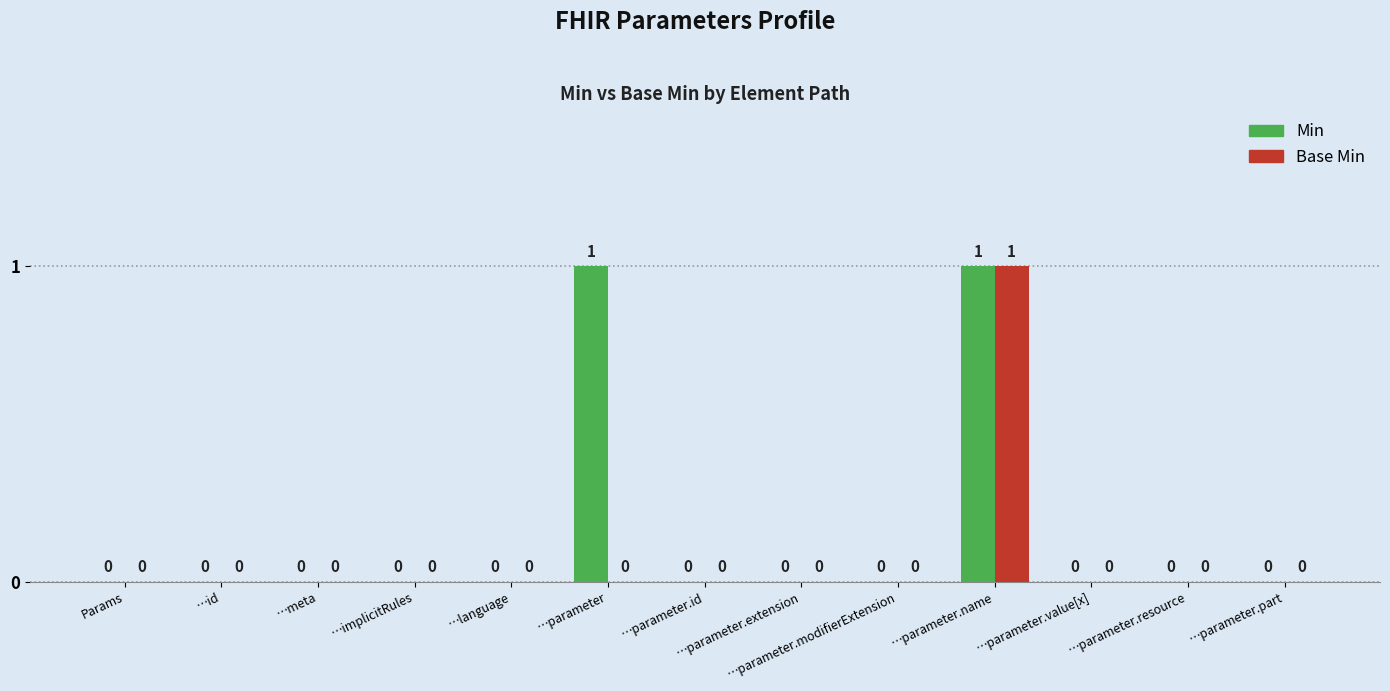

The value of Base Min at …parameter.name is 0. True or false?

False